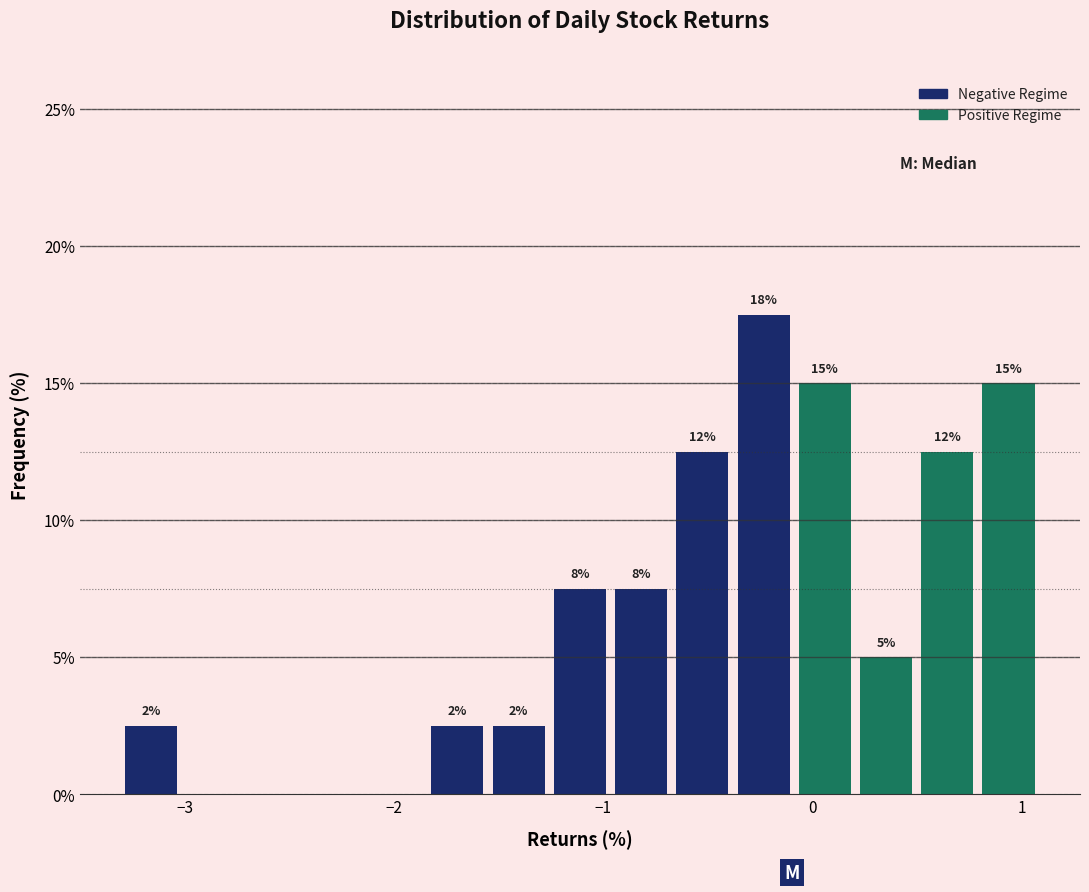

Read against the x-axis, roughly where is the centre of the tallest bar?

-0.2